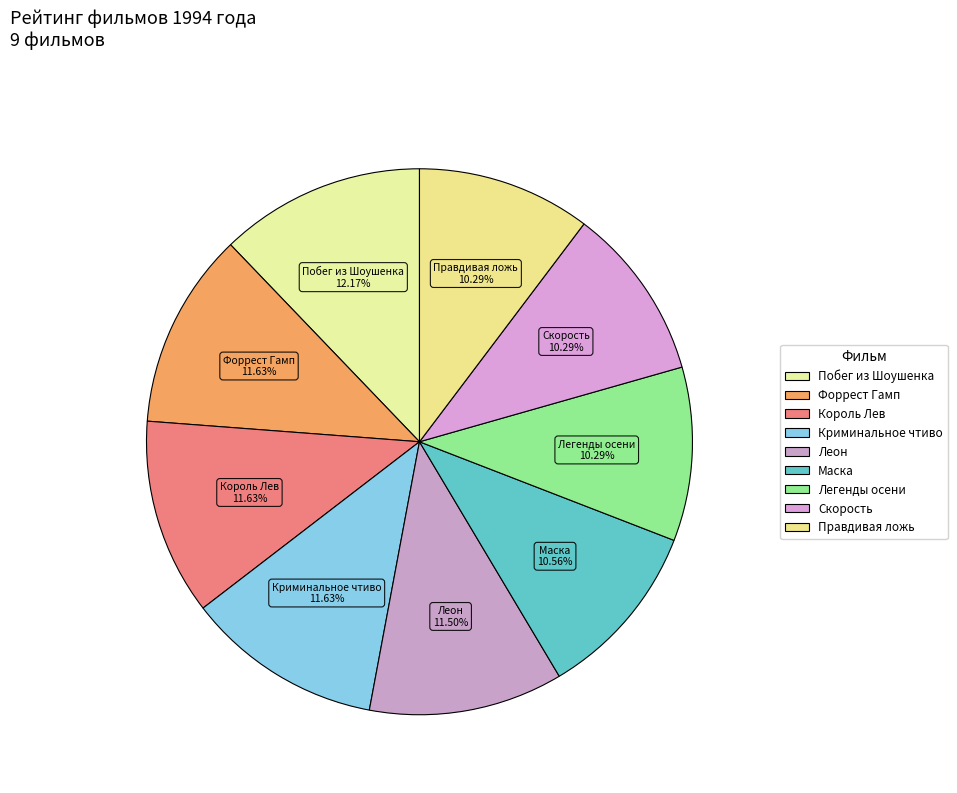

Count the number of slices in the pie.

9